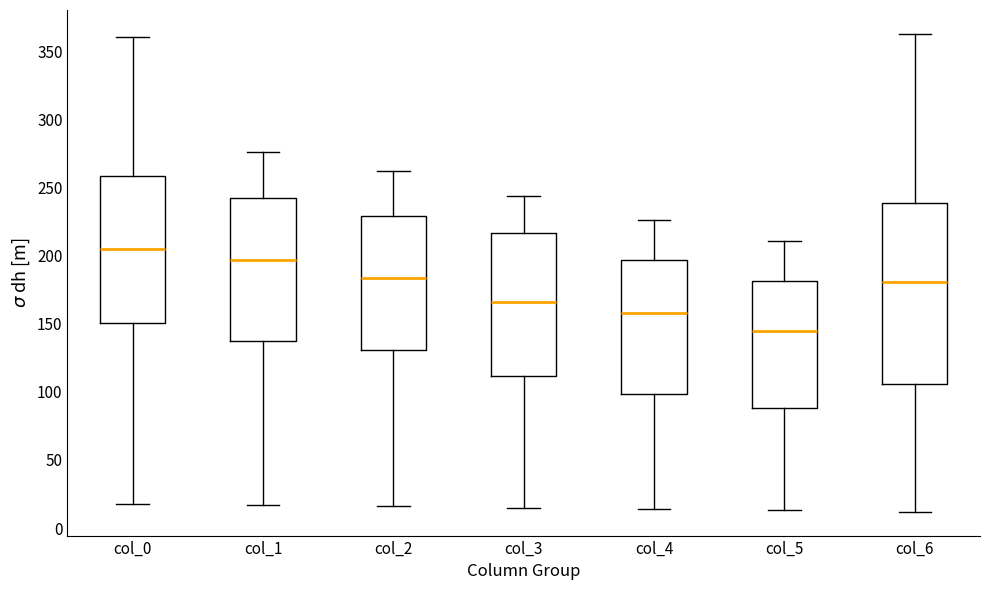

Which box has the lowest median line?

col_5